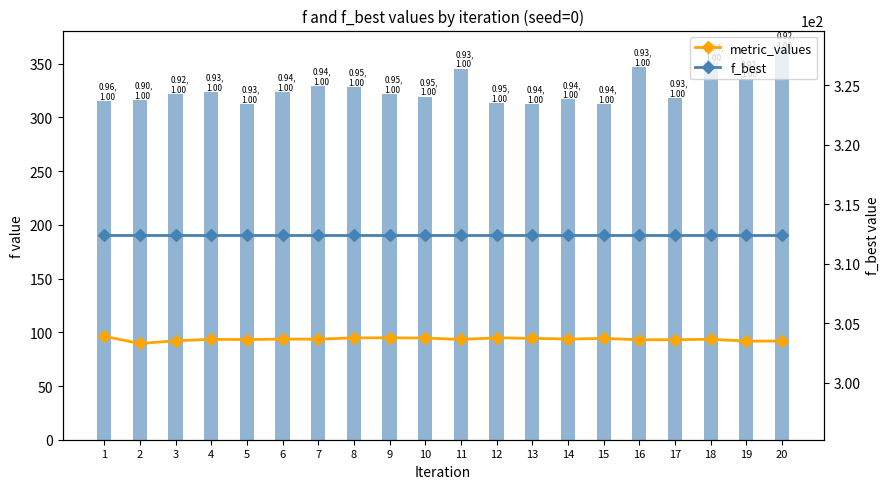

What is the sum of the f_best values at 12 and 11?

624.8